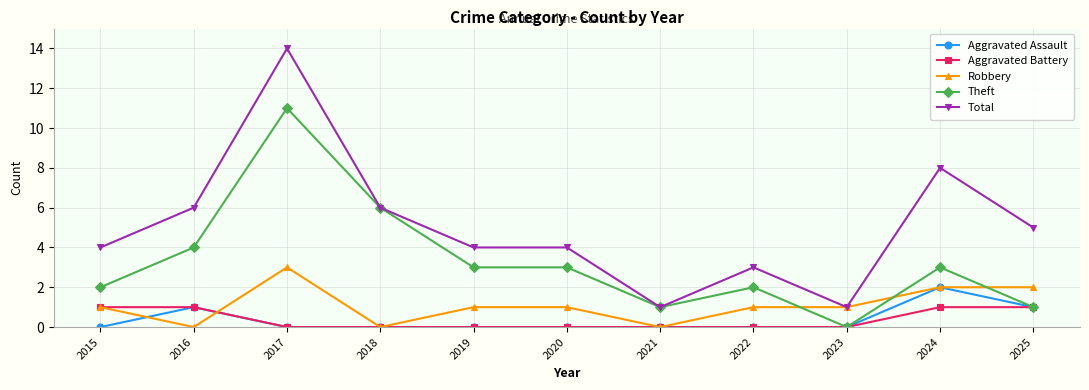

True or false: Aggravated Assault has more than 1 points higher than both neighbors.

True